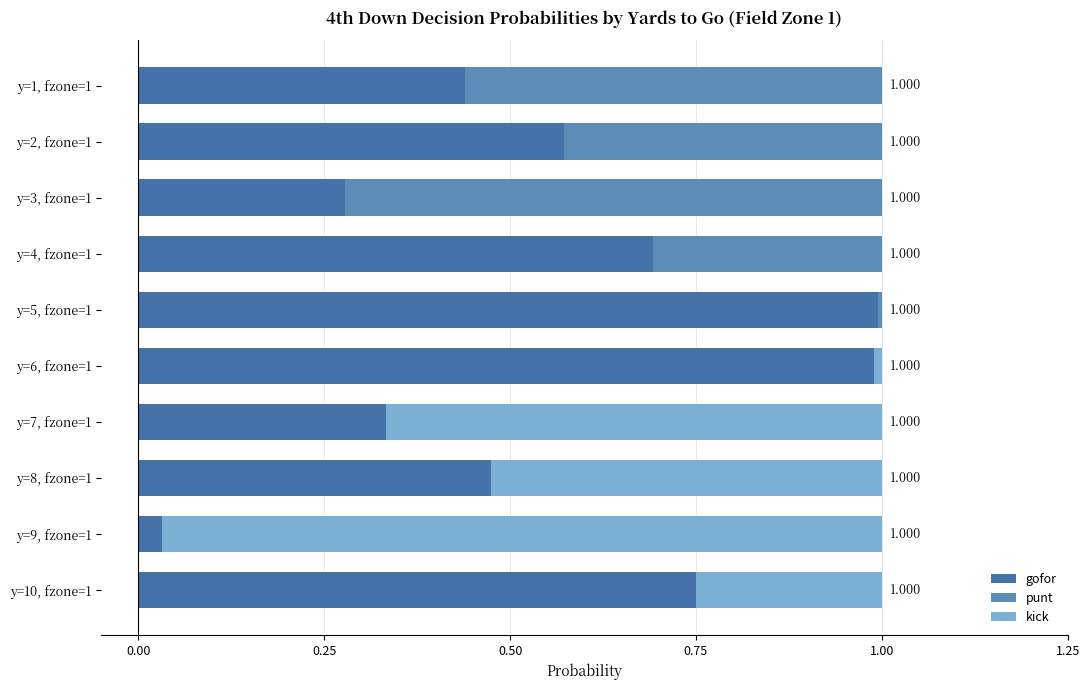

Where is punt nearest to the value 0?

y=6, fzone=1